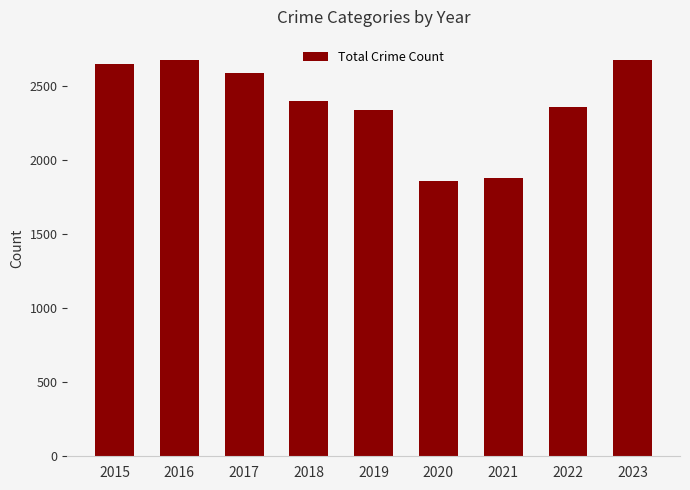

Count the number of categories in the chart.

9